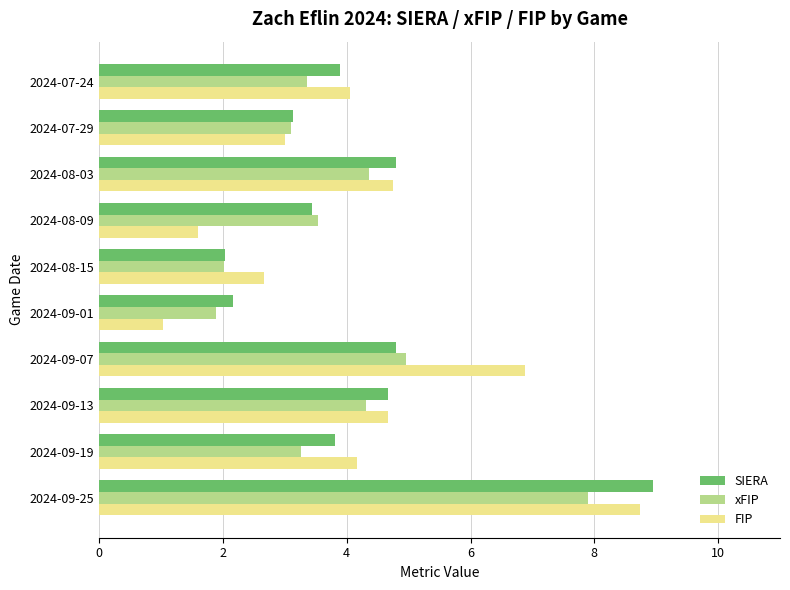

The SIERA series shows 15.2 at 2024-09-25. True or false?

False